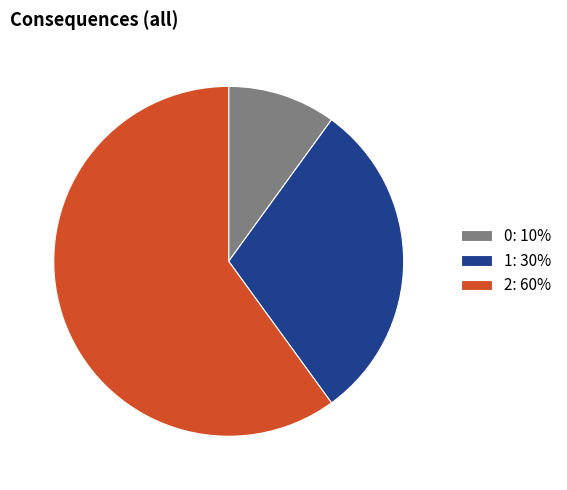

How many segments does this pie chart have?

3